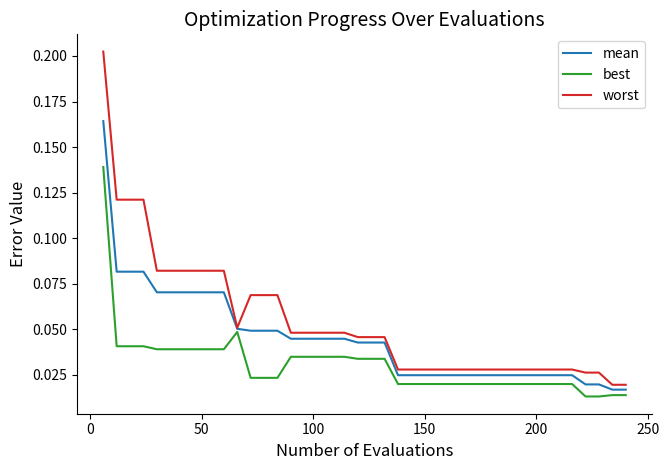

Which series has the largest total across all categories?

worst